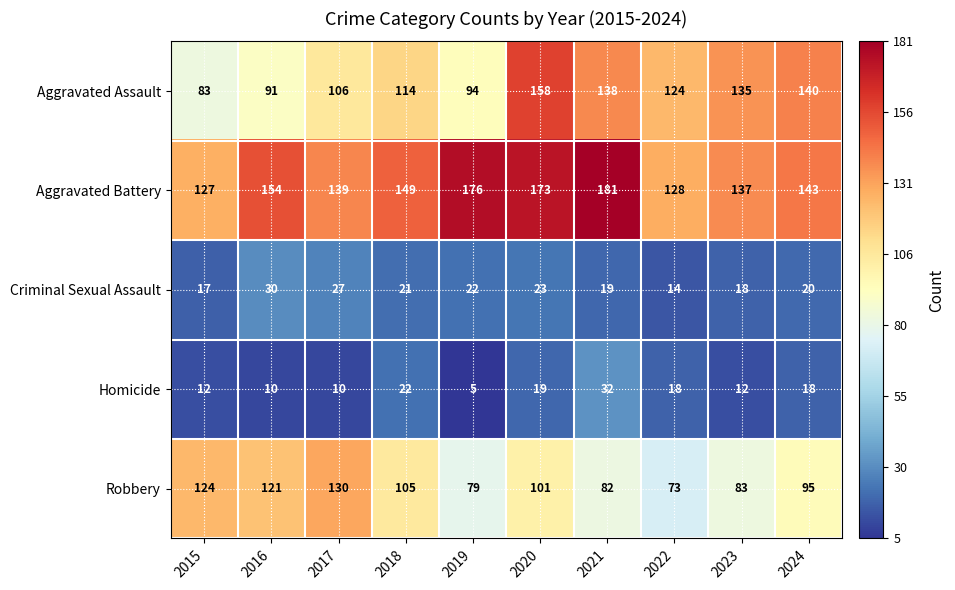

True or false: Homicide has a value of 10 at 2017.

True